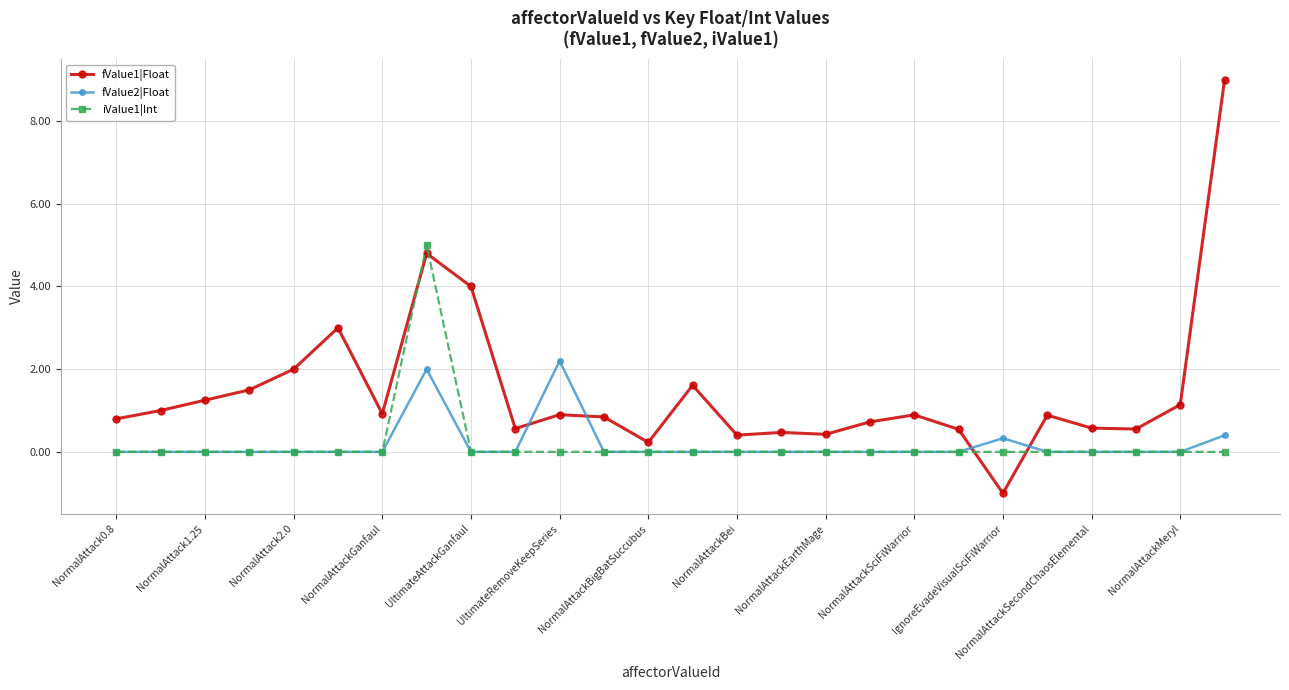

Which series has the largest total across all categories?

fValue1|Float